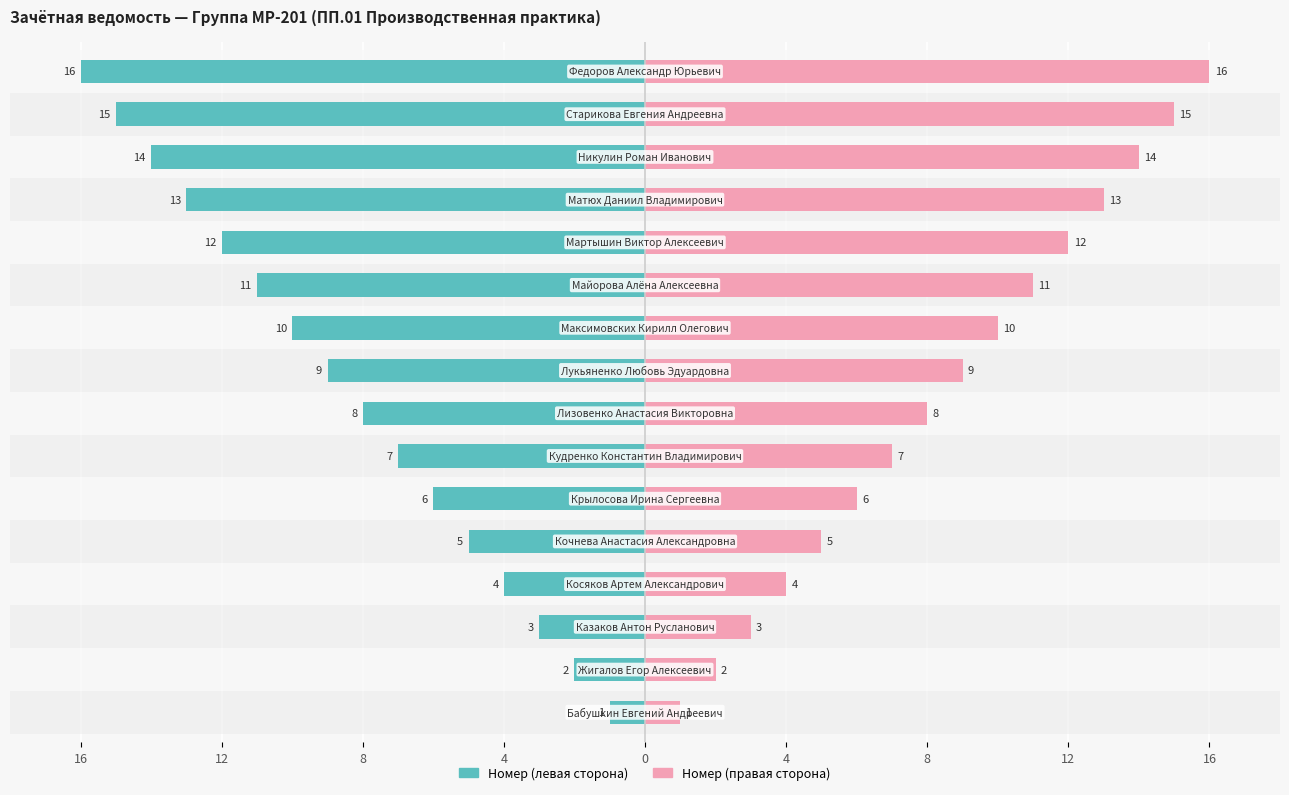

Reading left to right, list all the values displayed in this chart.

Номер (левая сторона): -1	-2	-3	-4	-5	-6	-7	-8	-9	-10	-11	-12	-13	-14	-15	-16
Номер (правая сторона): 1	2	3	4	5	6	7	8	9	10	11	12	13	14	15	16